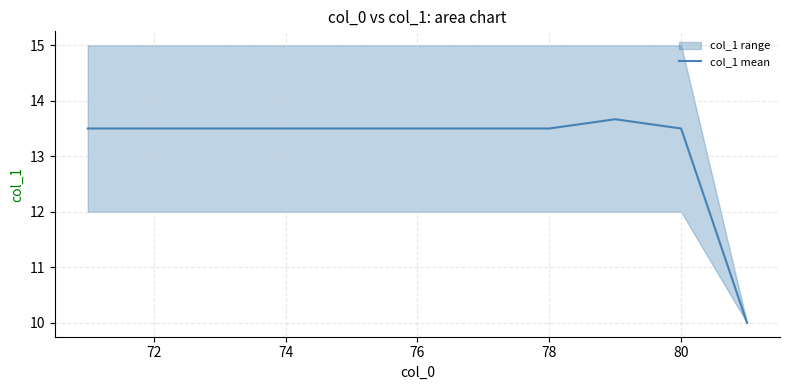

What is the difference between the maximum and minimum values?

3.7